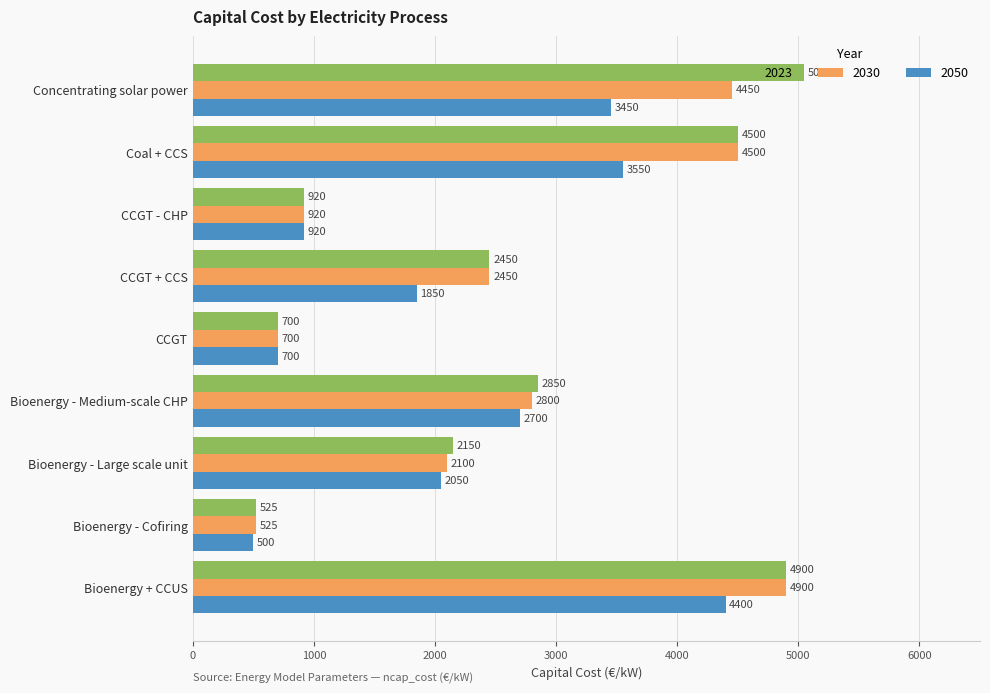

Count the number of categories in the chart.

9